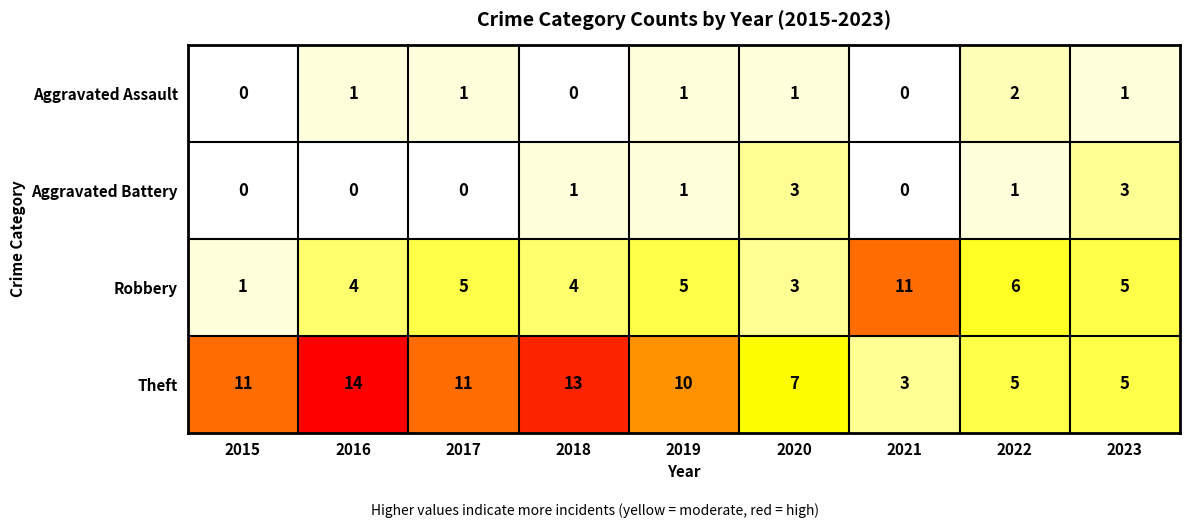

What is the greatest value displayed?

14